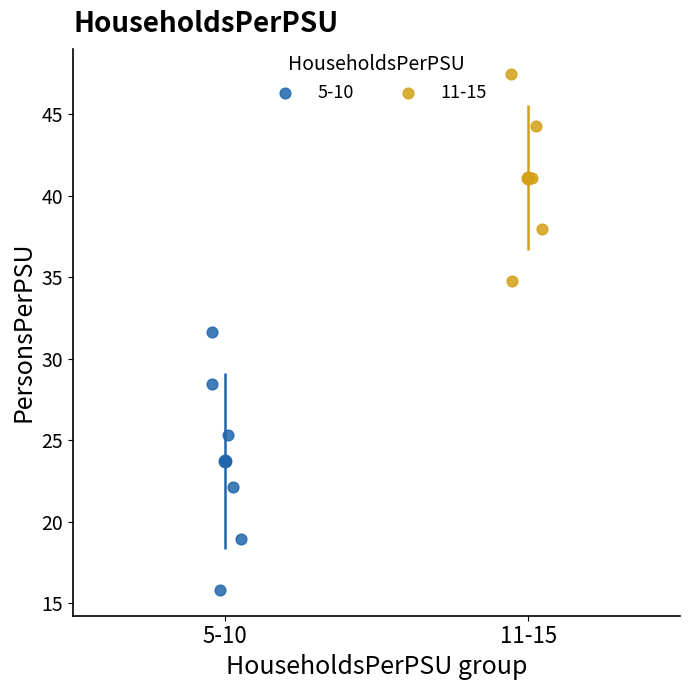

Which series reaches the maximum Y coordinate?

11-15